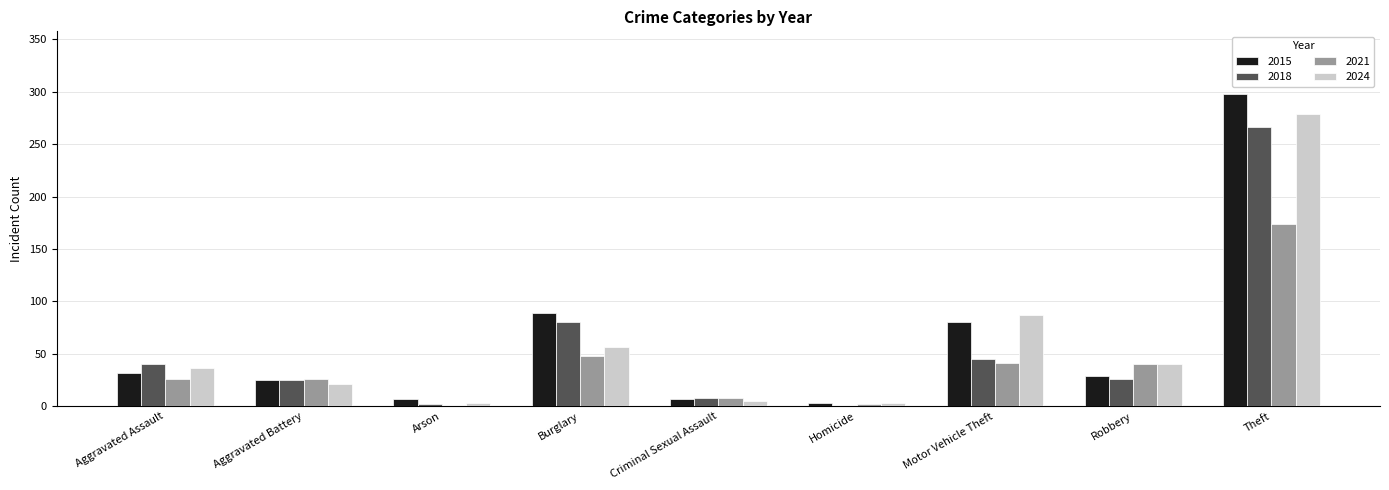

Which category has the highest value across all series?

Theft